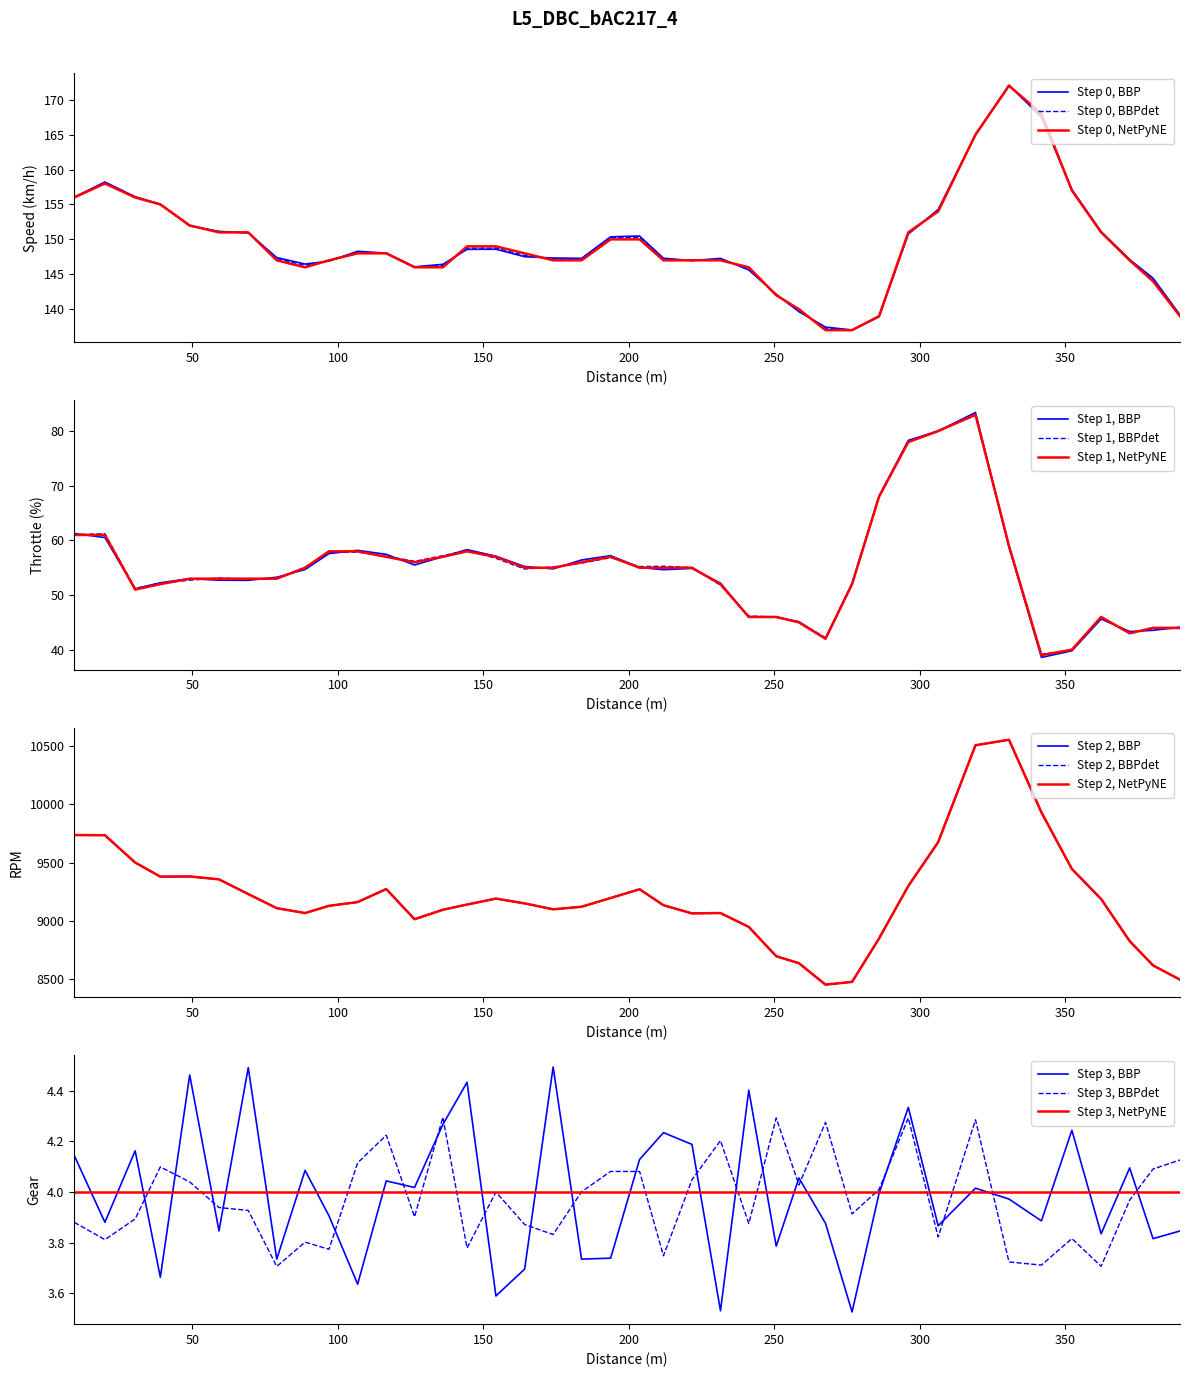

True or false: throttle has a value of 89 at 23.

False